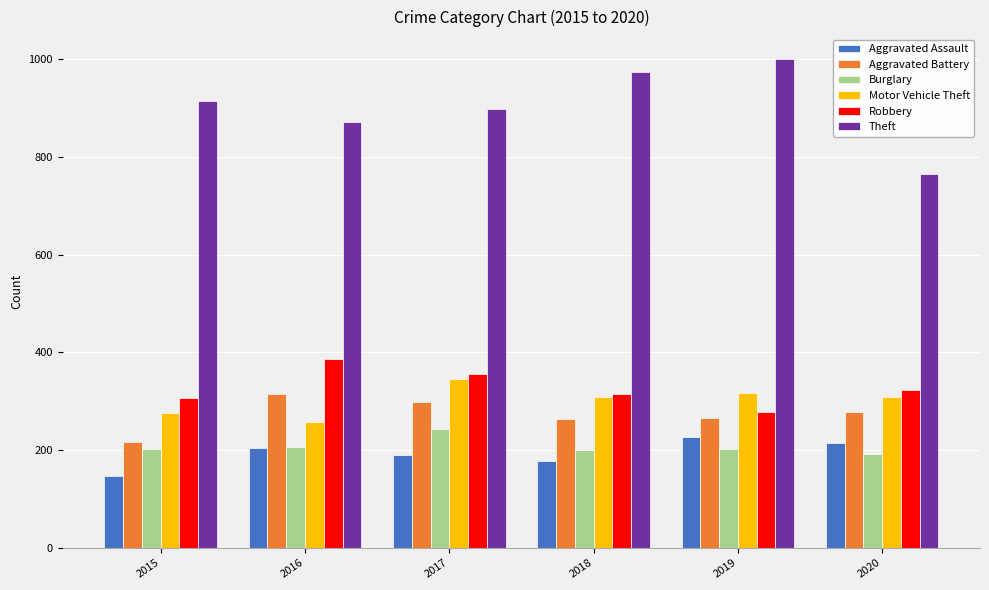

Which series has the largest total across all categories?

Theft